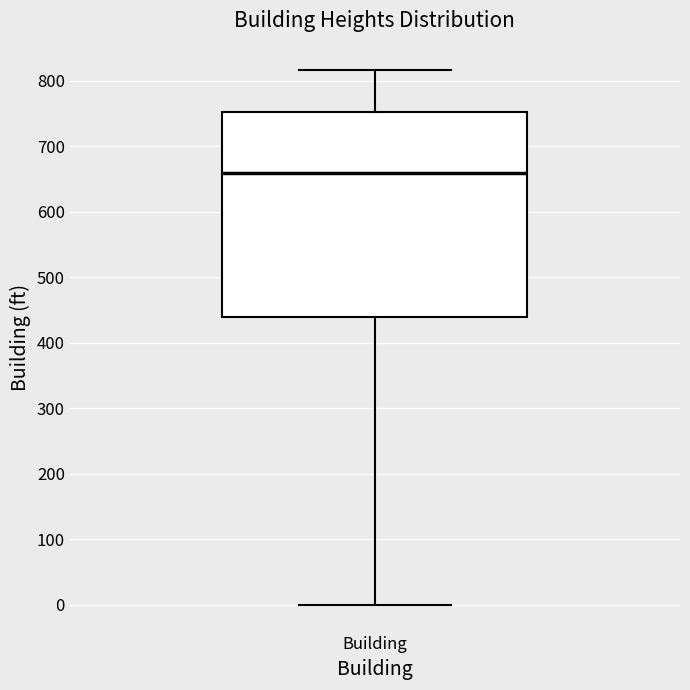

Transcribe this box plot: give where the median line is, the range the box spans, and where the two whiskers end, as read against the y-axis. The values are not printed on the chart, so give them approximately, as read against the axis.

median 660, box 440 to 750, whiskers 0 to 820